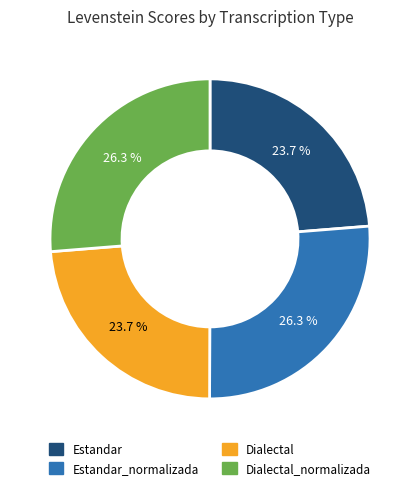

What percentage do Dialectal_normalizada and Dialectal together represent?

50.0%